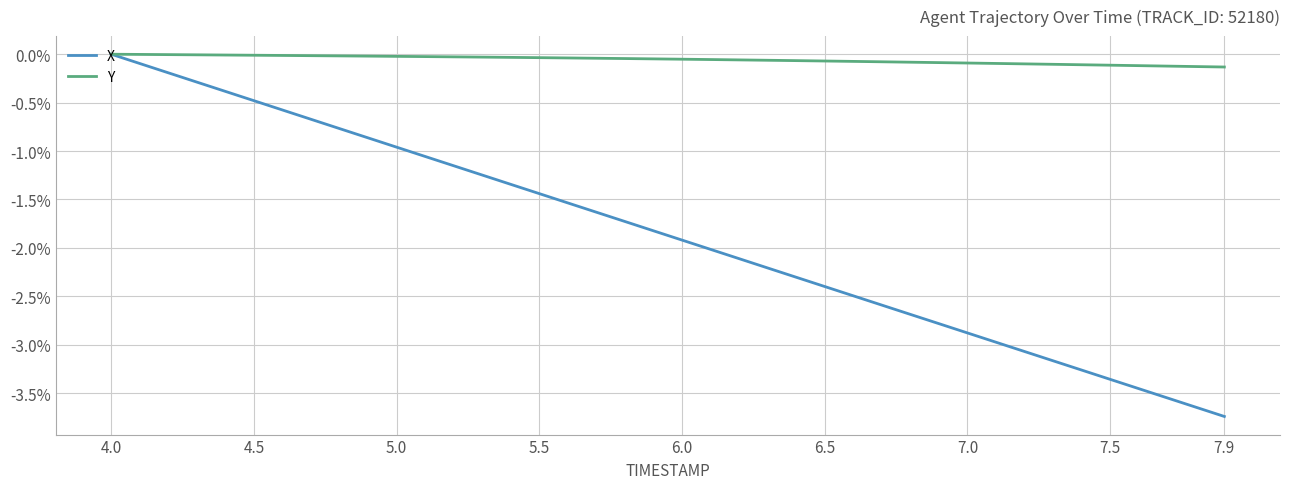

List the series in order of their overall mean, lowest first.

X, Y